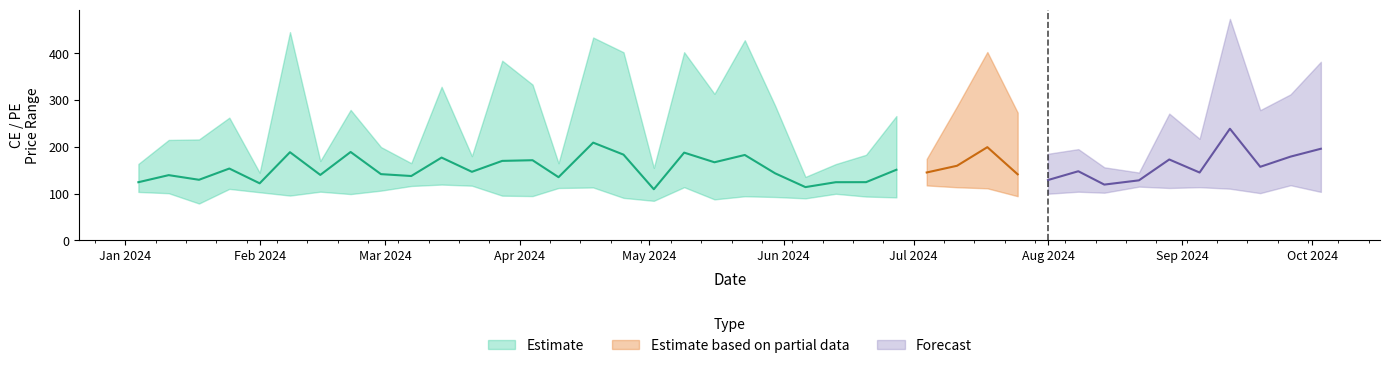

The value of CE High at 11 is 180.0. True or false?

True